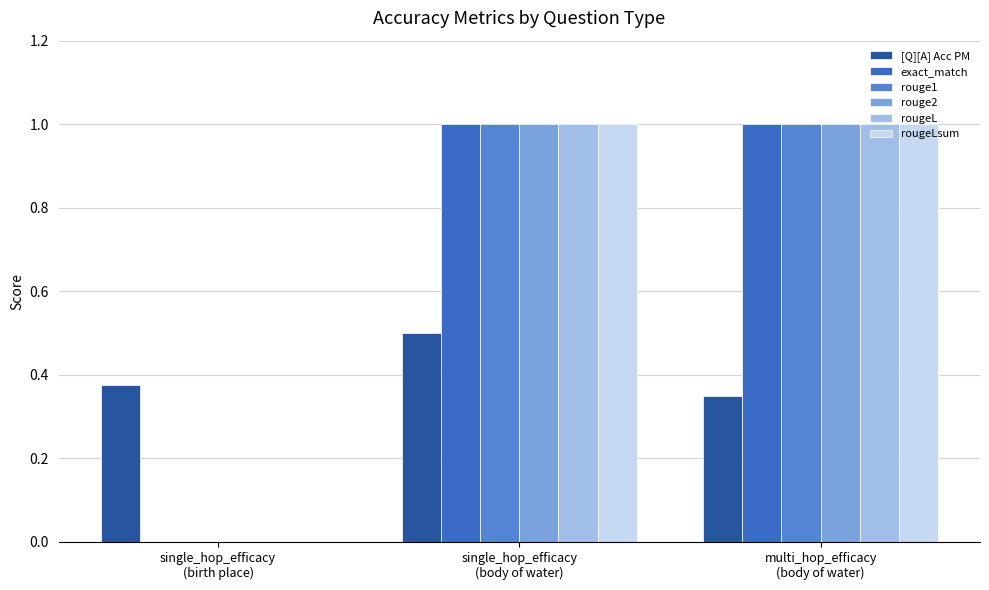

What is the average value of the rouge2 series?

0.7